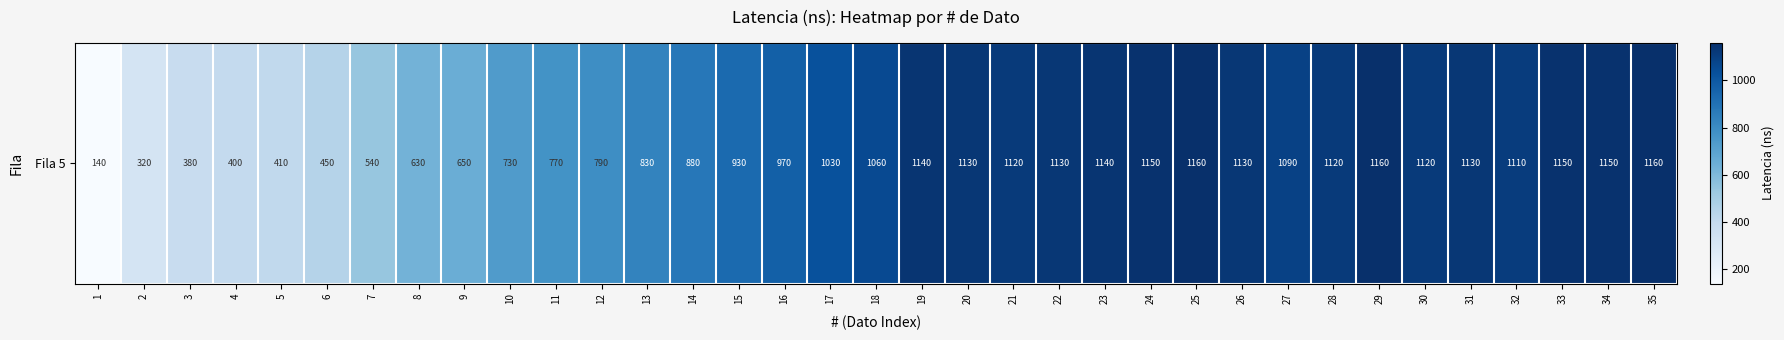

Between 20 and 26, which is larger?

20